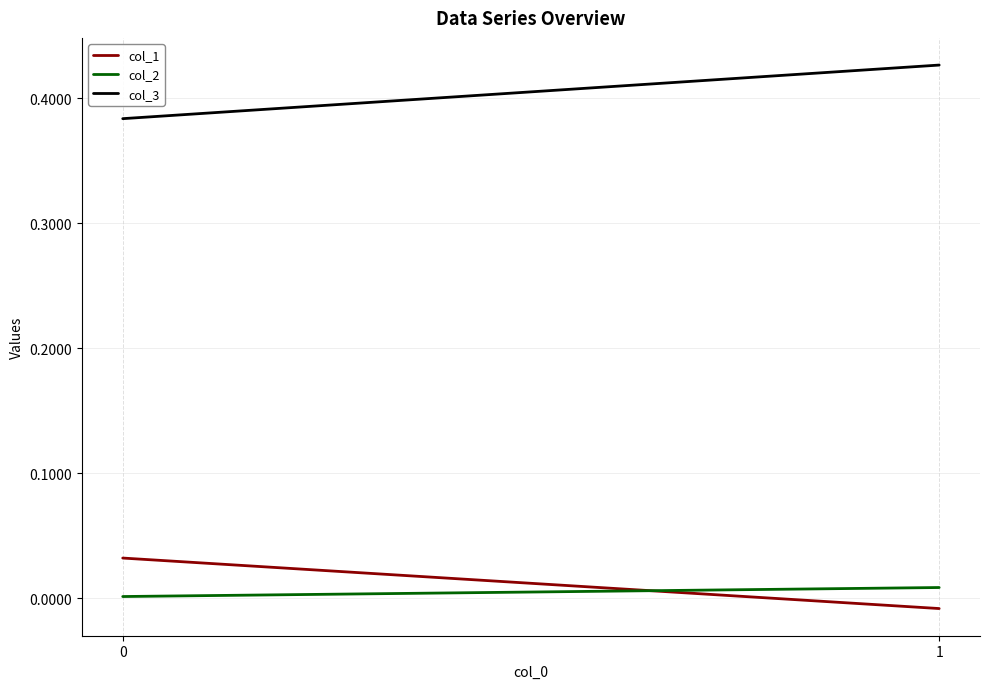

What are all the series names shown in the legend?

col_1, col_2, col_3